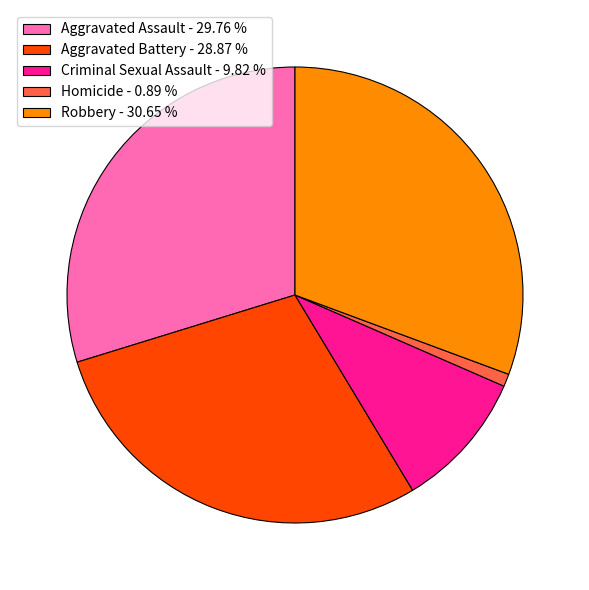

Which has a higher value, Aggravated Battery - 28.87 % or Robbery - 30.65 %?

Robbery - 30.65 %